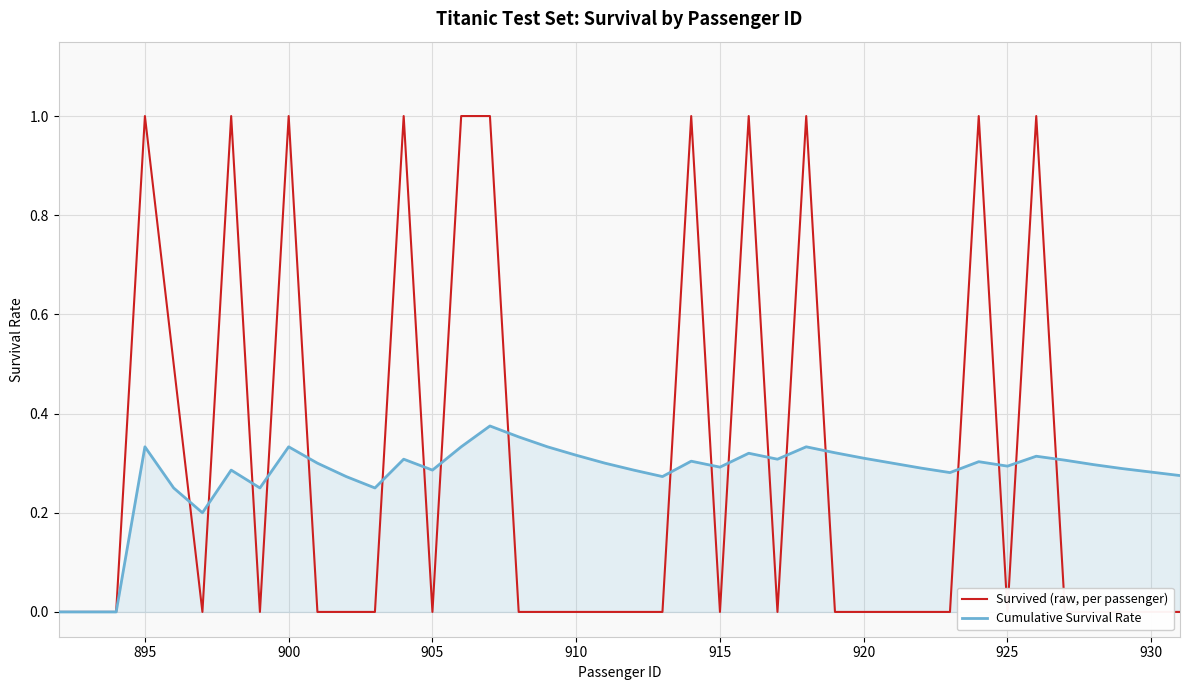

List the series in order of their peak value, highest first.

Survived (raw, per passenger), Cumulative Survival Rate